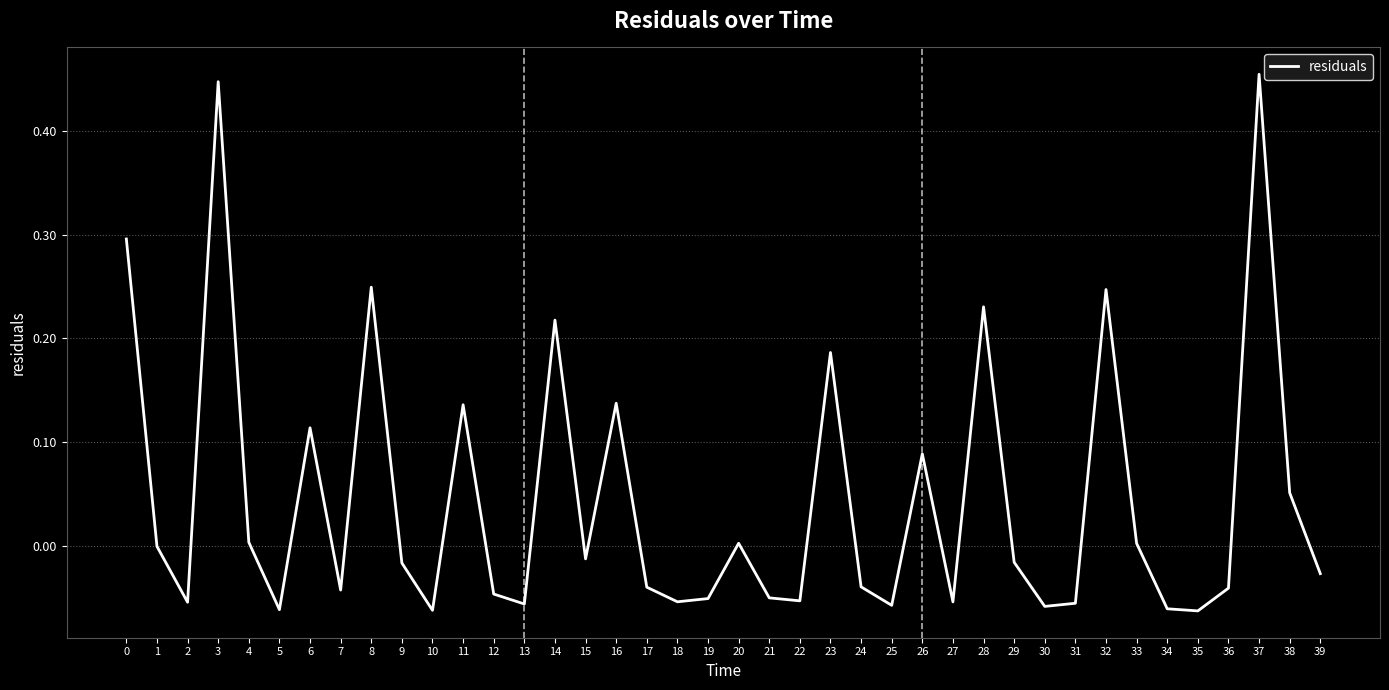

Which has a higher value, 30 or 36?

36